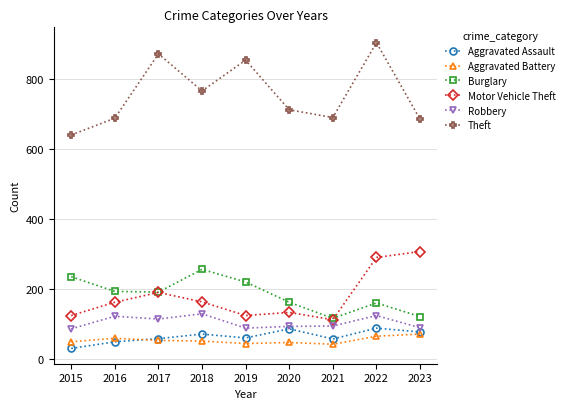

Between 2015 and 2017, which series saw the biggest shift?

Theft